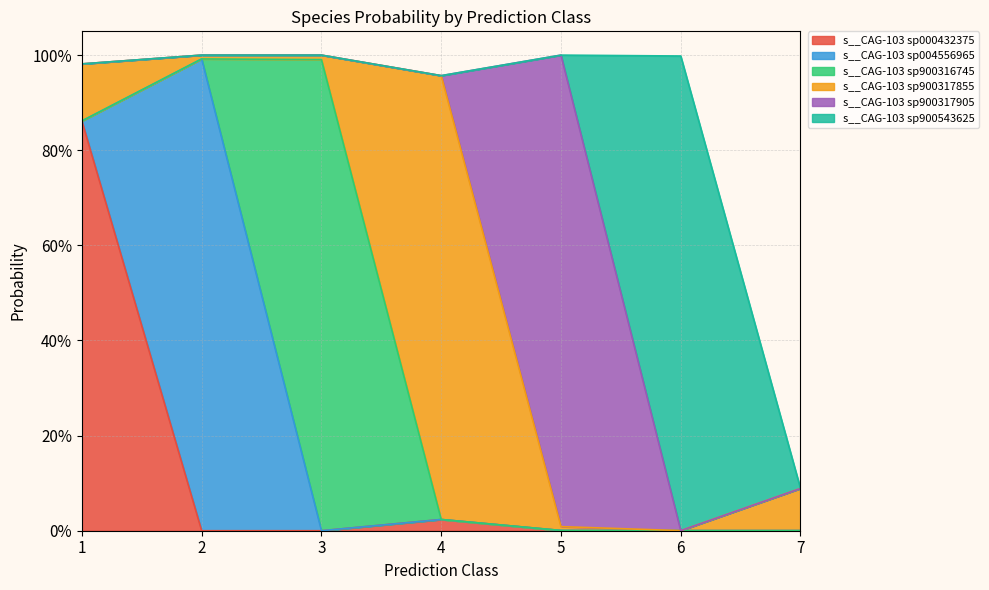

What are all the series names shown in the legend?

s__CAG-103 sp000432375, s__CAG-103 sp004556965, s__CAG-103 sp900316745, s__CAG-103 sp900317855, s__CAG-103 sp900317905, s__CAG-103 sp900543625